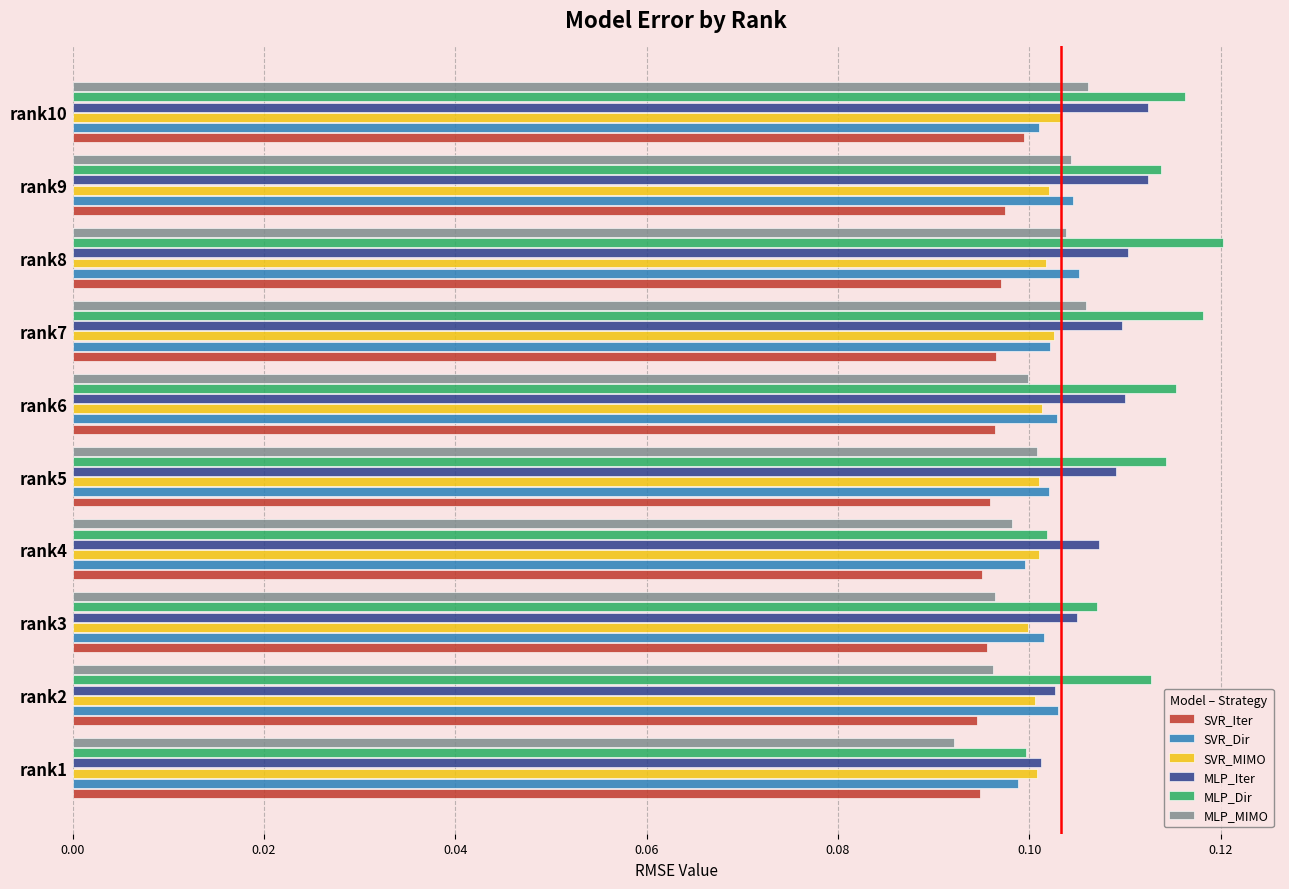

Count the MLP_MIMO values in the range 0 to 1.

10